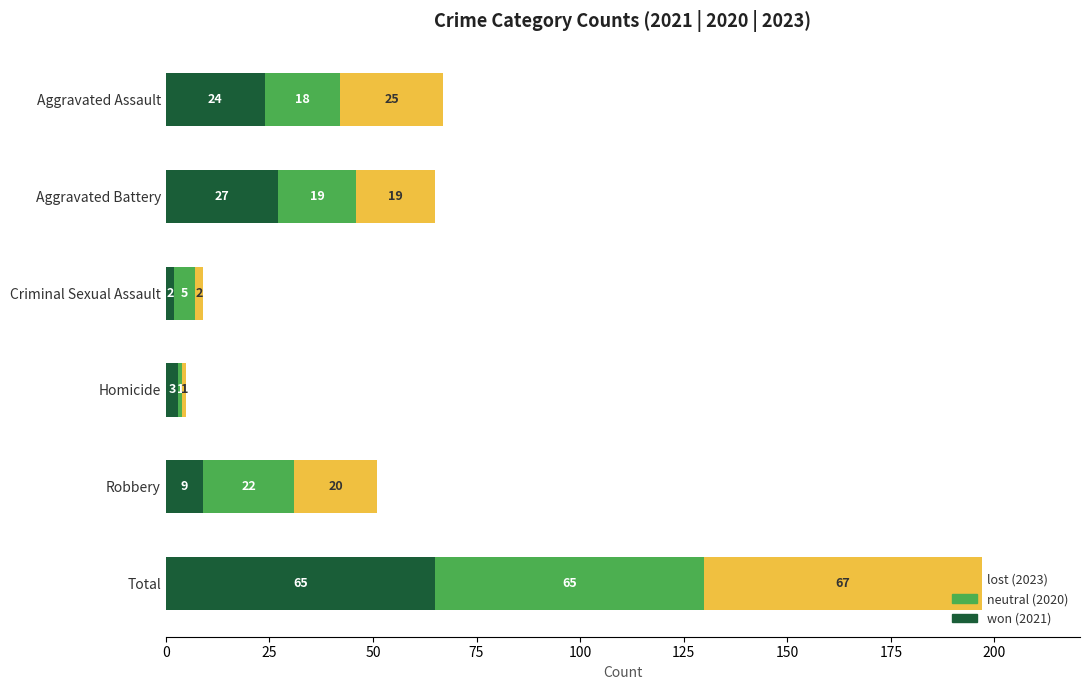

At which category is the sum across all series the highest?

Total